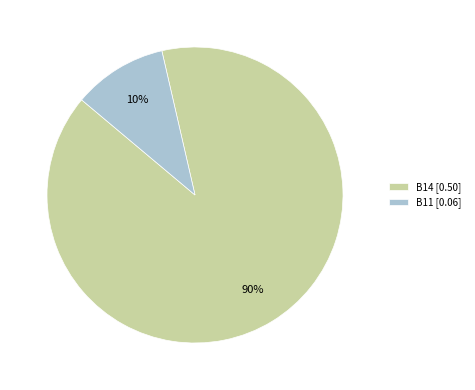

What percentage is the B14 [0.50] slice, to the nearest percent?

90%